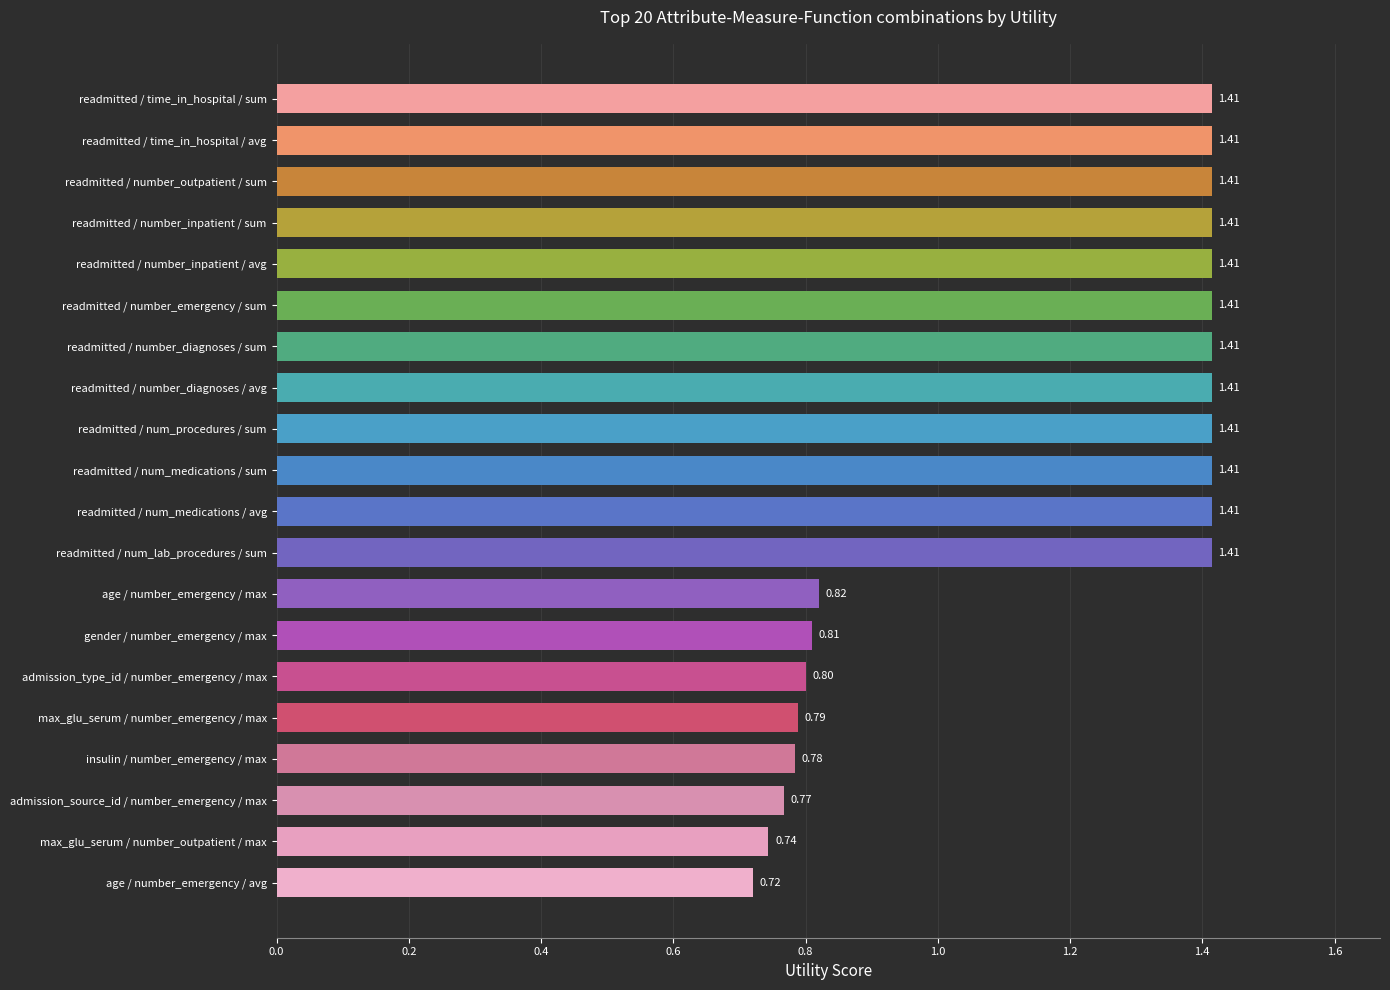

Are the bars horizontal?

Yes